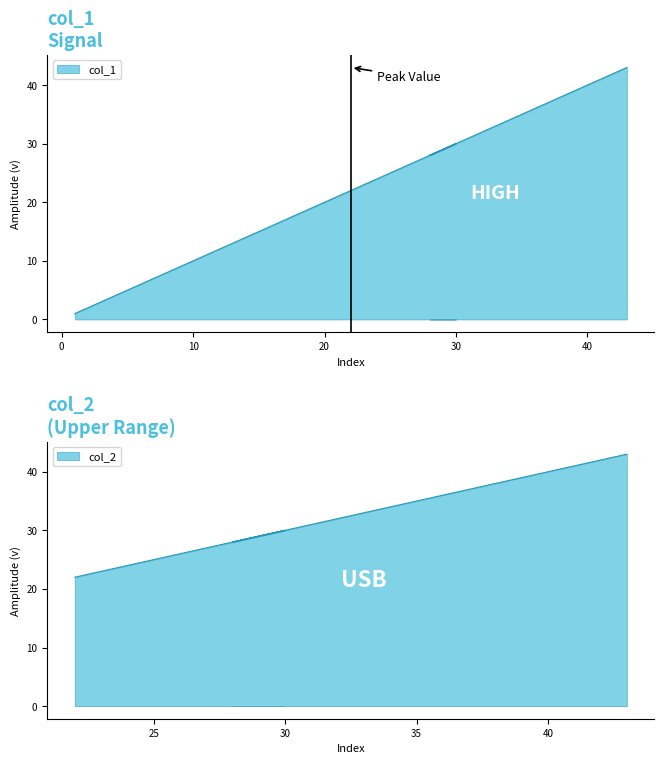

What is the sum of the values at 2 and 25?

27